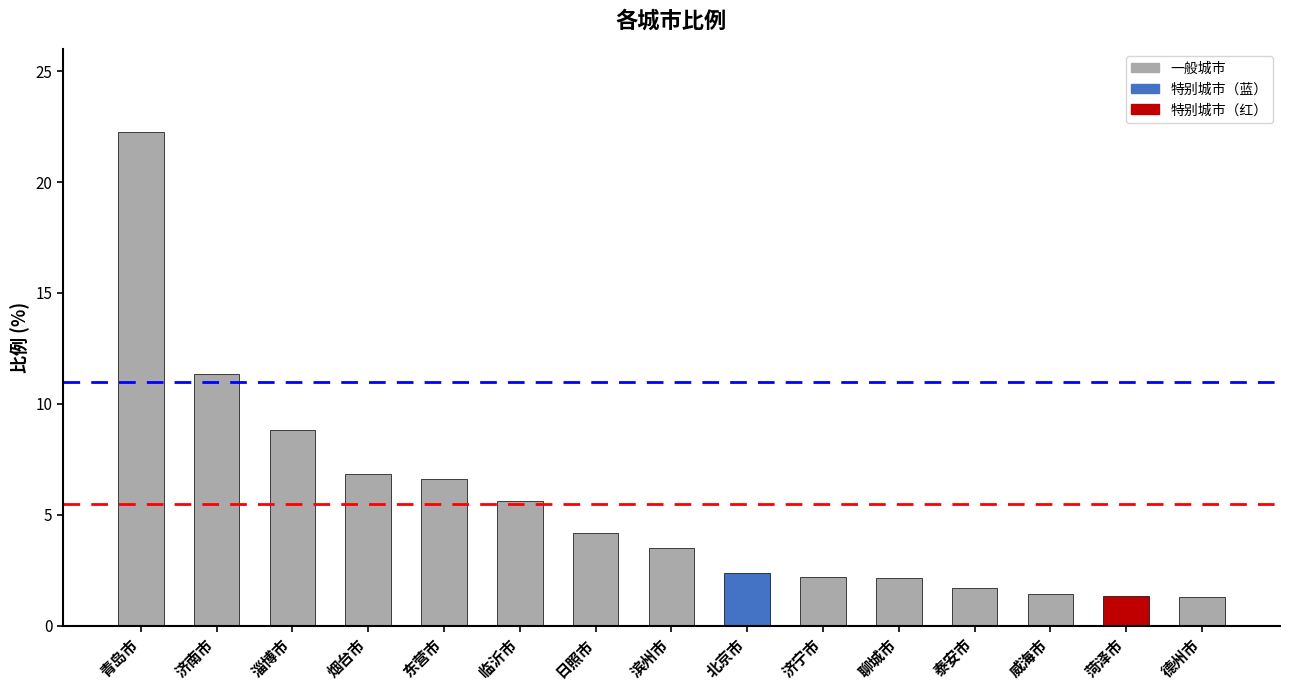

At which category does the chart reach its peak across all series?

青岛市